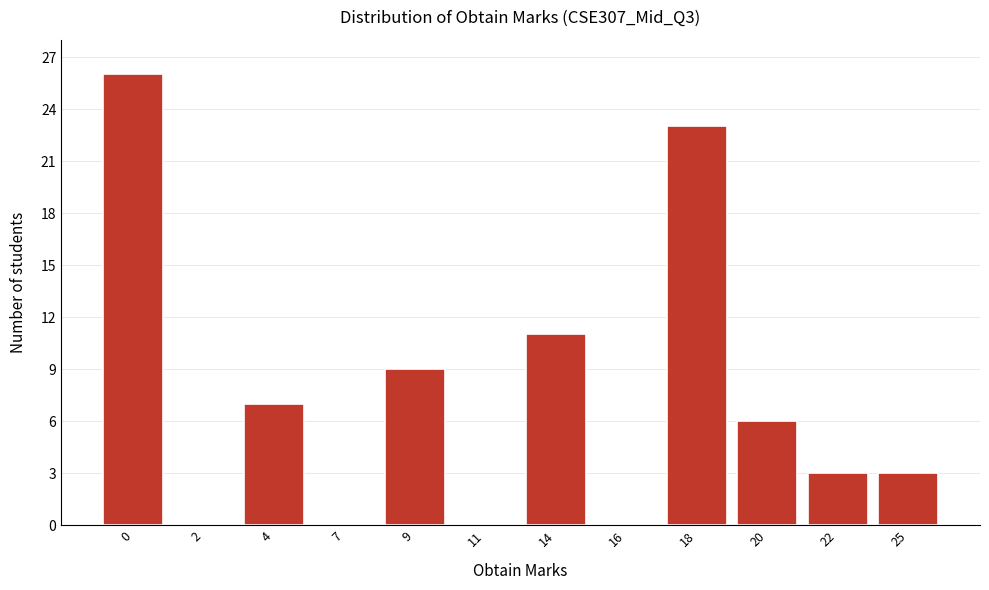

Reading left to right, list all the values displayed in this chart.

0=26	2=0	4=7	7=0	9=9	11=0	14=11	16=0	18=23	20=6	22=3	25=3